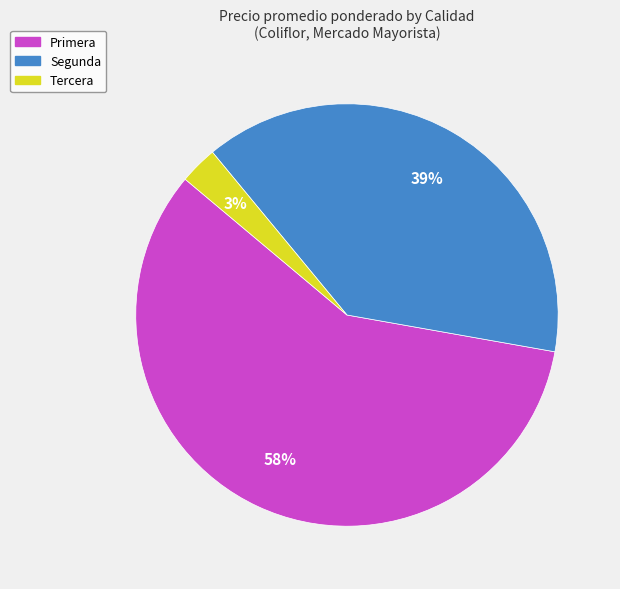

Rank the categories by value from highest to lowest.

Primera, Segunda, Tercera